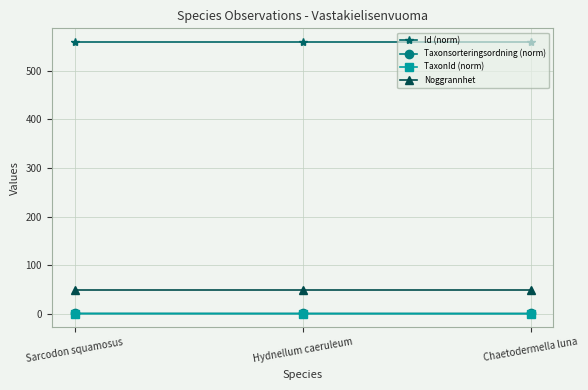

Is the value of Noggrannhet at Chaetodermella luna greater than the value of Id (norm) at Hydnellum caeruleum?

No